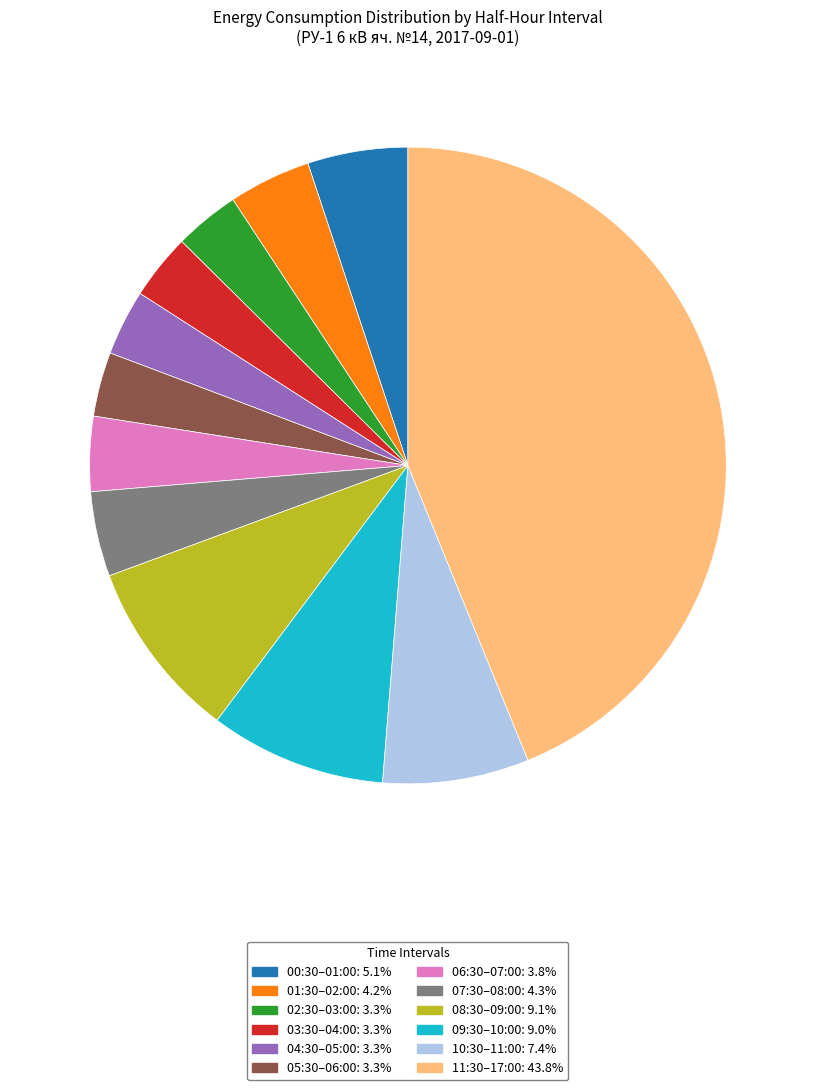

Does any single category account for the majority?

No